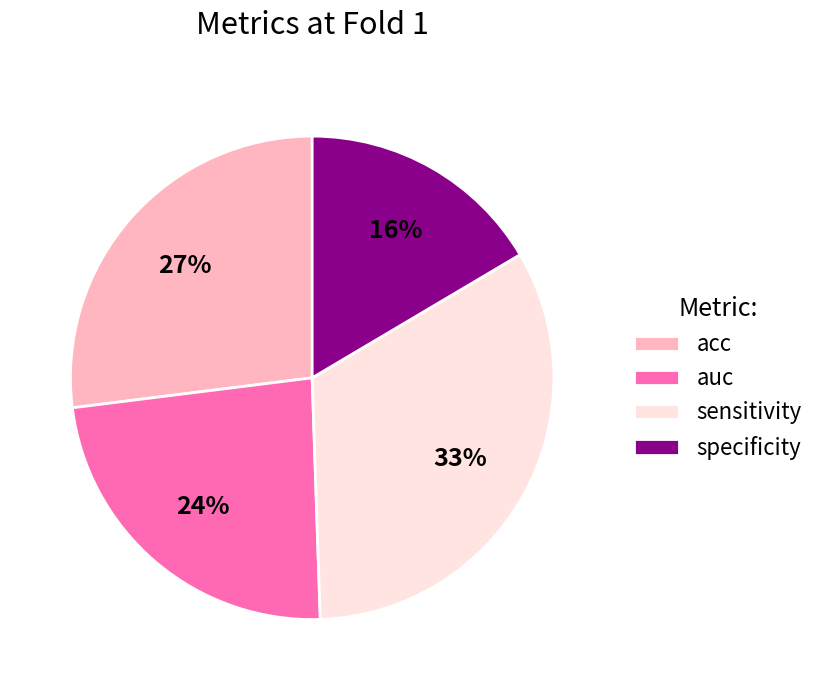

Is the sum of auc and specificity greater than half?

No